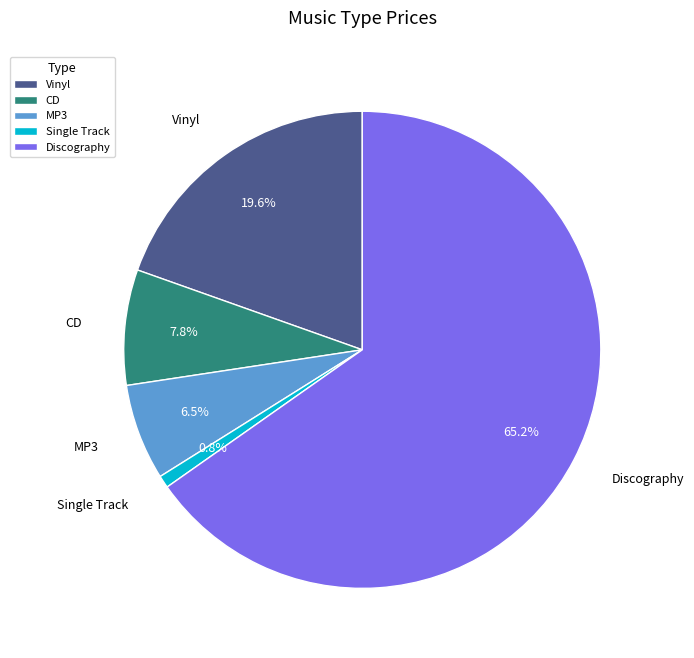

Which category has the biggest portion of the pie?

Discography